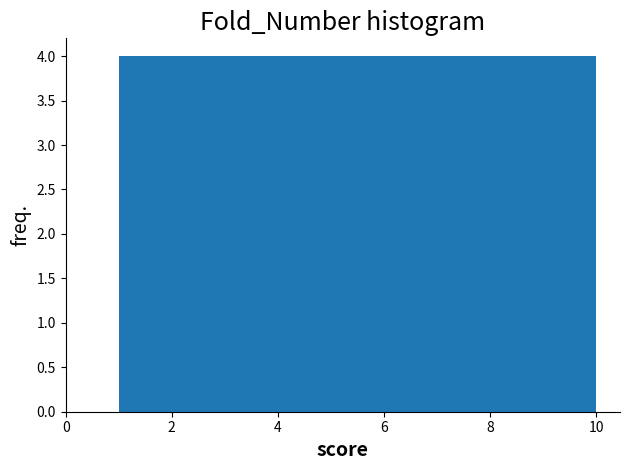

Reading left to right, list every bar in this chart as the range it spans on the x-axis followed by its height. Neither the bar edges nor the heights are printed on the chart, so give them approximately, as read against the axes.

1.0 to 1.9: 4
1.9 to 2.8: 4
2.8 to 3.7: 4
3.7 to 4.6: 4
4.6 to 5.5: 4
5.5 to 6.4: 4
6.4 to 7.3: 4
7.3 to 8.2: 4
8.2 to 9.1: 4
9.1 to 10.0: 4